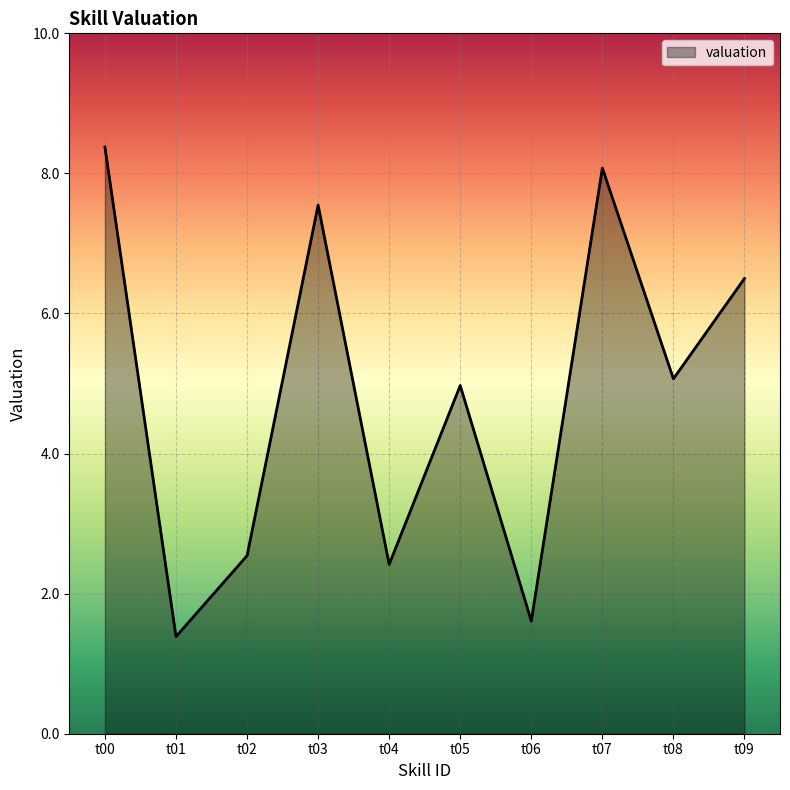

List the labels in order of value, largest first.

t00, t07, t03, t09, t08, t05, t02, t04, t06, t01